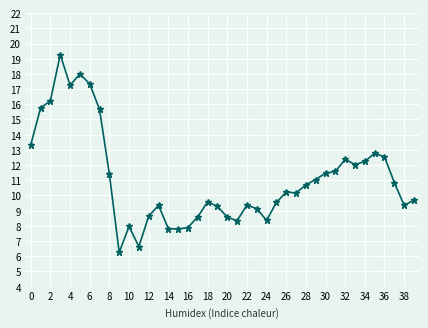

Does the chart have visible grid lines?

Yes